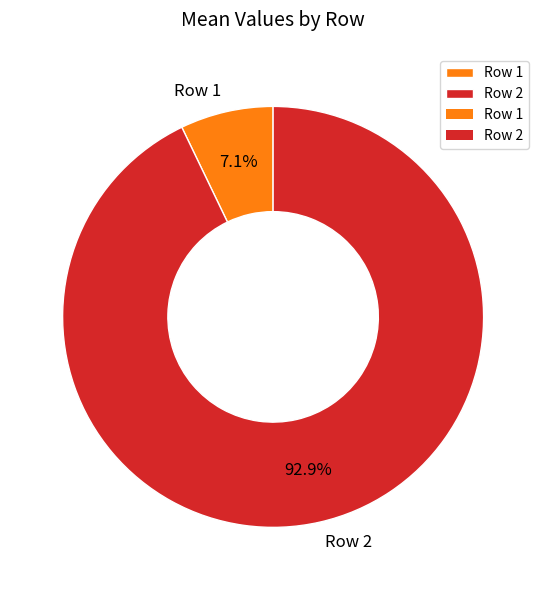

To the nearest percent, what percentage of the pie is Row 2?

93%